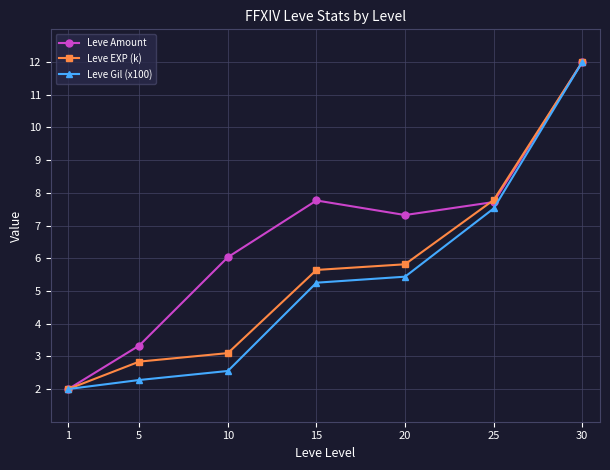

Is it true that Leve EXP (k) equals 3.3 at 20?

False